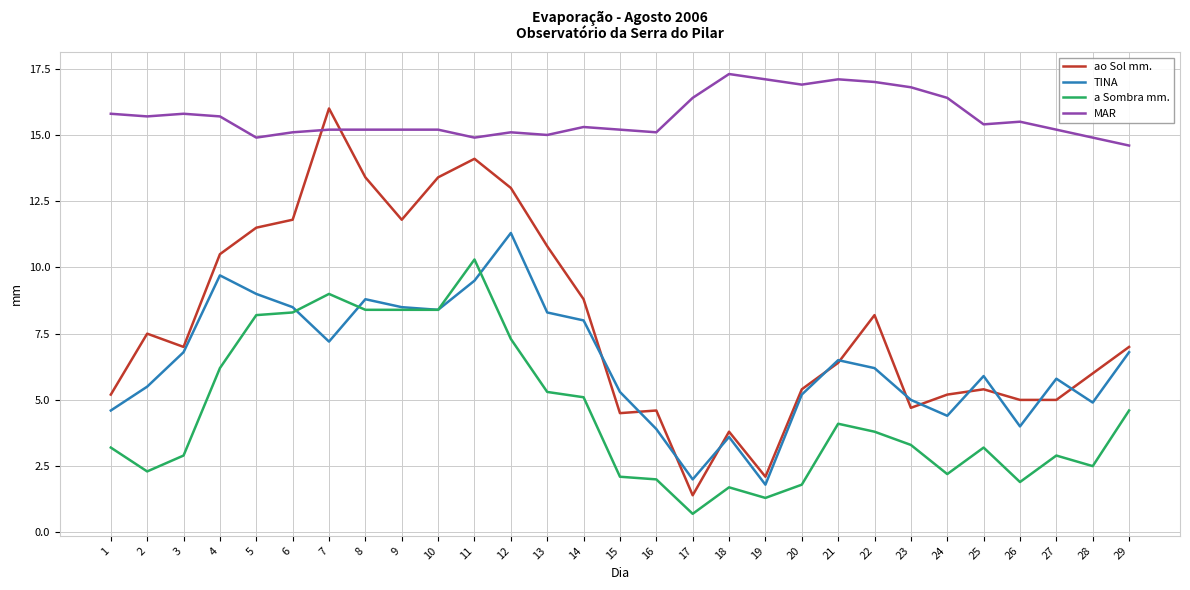

Reading left to right, list all the values displayed in this chart.

ao Sol mm.: 5.2	7.5	7.0	10.5	11.5	11.8	16.0	13.4	11.8	13.4	14.1	13.0	10.8	8.8	4.5	4.6	1.4	3.8	2.1	5.4	6.4	8.2	4.7	5.2	5.4	5.0	5.0	6.0	7.0
TINA: 4.6	5.5	6.8	9.7	9.0	8.5	7.2	8.8	8.5	8.4	9.5	11.3	8.3	8.0	5.3	3.9	2.0	3.6	1.8	5.2	6.5	6.2	5.0	4.4	5.9	4.0	5.8	4.9	6.8
a Sombra mm.: 3.2	2.3	2.9	6.2	8.2	8.3	9.0	8.4	8.4	8.4	10.3	7.3	5.3	5.1	2.1	2.0	0.7	1.7	1.3	1.8	4.1	3.8	3.3	2.2	3.2	1.9	2.9	2.5	4.6
MAR: 15.8	15.7	15.8	15.7	14.9	15.1	15.2	15.2	15.2	15.2	14.9	15.1	15.0	15.3	15.2	15.1	16.4	17.3	17.1	16.9	17.1	17.0	16.8	16.4	15.4	15.5	15.2	14.9	14.6